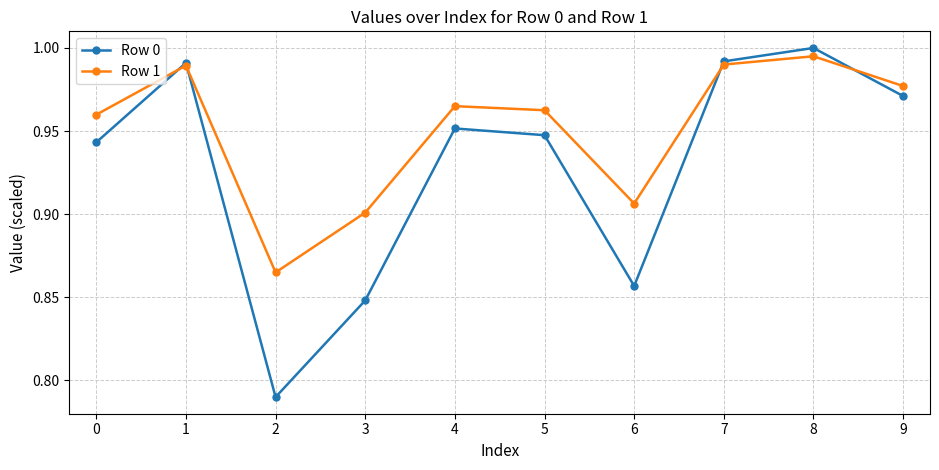

Is this an area chart (filled region under the line)?

No